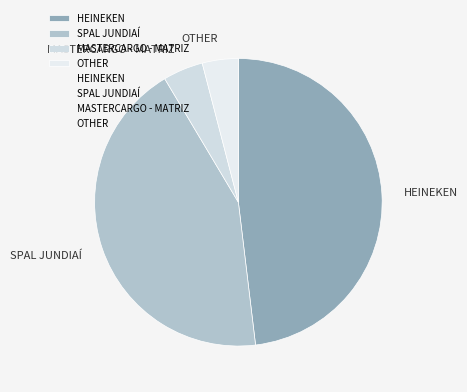

Is there any slice that represents more than half of the pie?

No